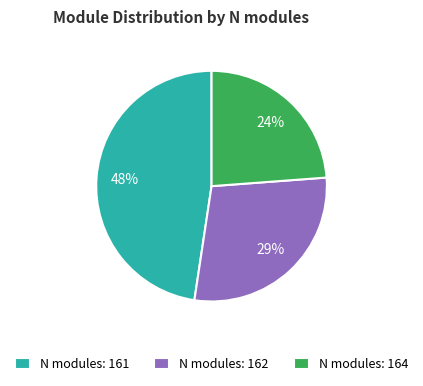

Which has a higher value, N modules: 164 or N modules: 161?

N modules: 161